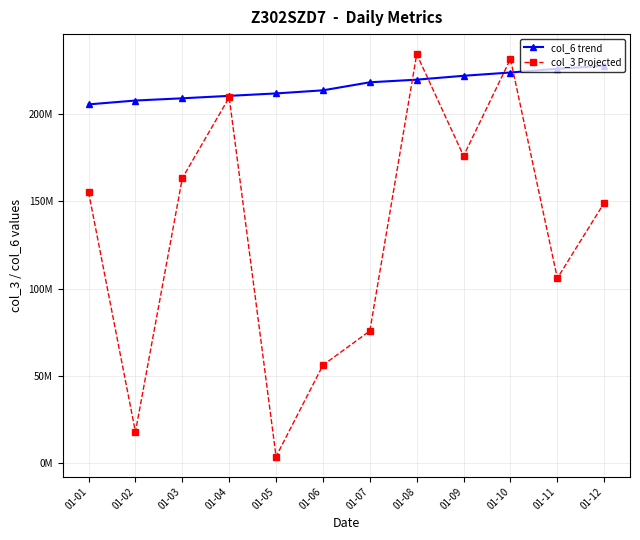

What are all the series names shown in the legend?

col_6 trend, col_3 Projected